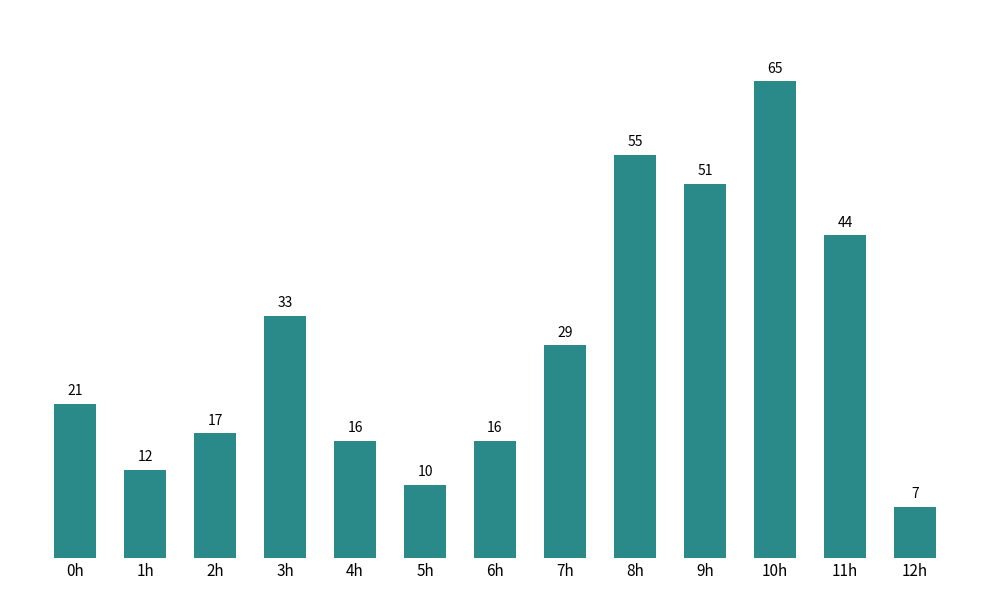

What position from the right is 2h?

11